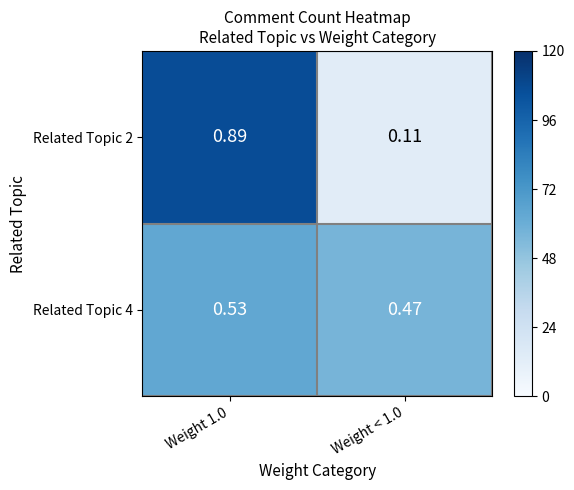

Count the number of categories in the chart.

2